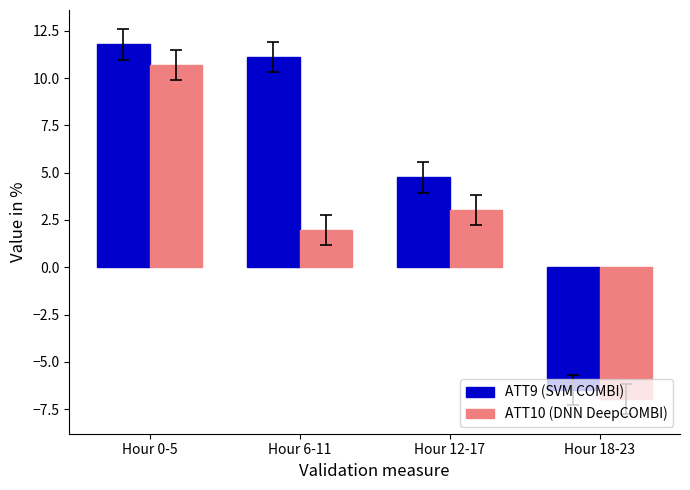

Which series has the largest range (max minus min)?

ATT9 (SVM COMBI)